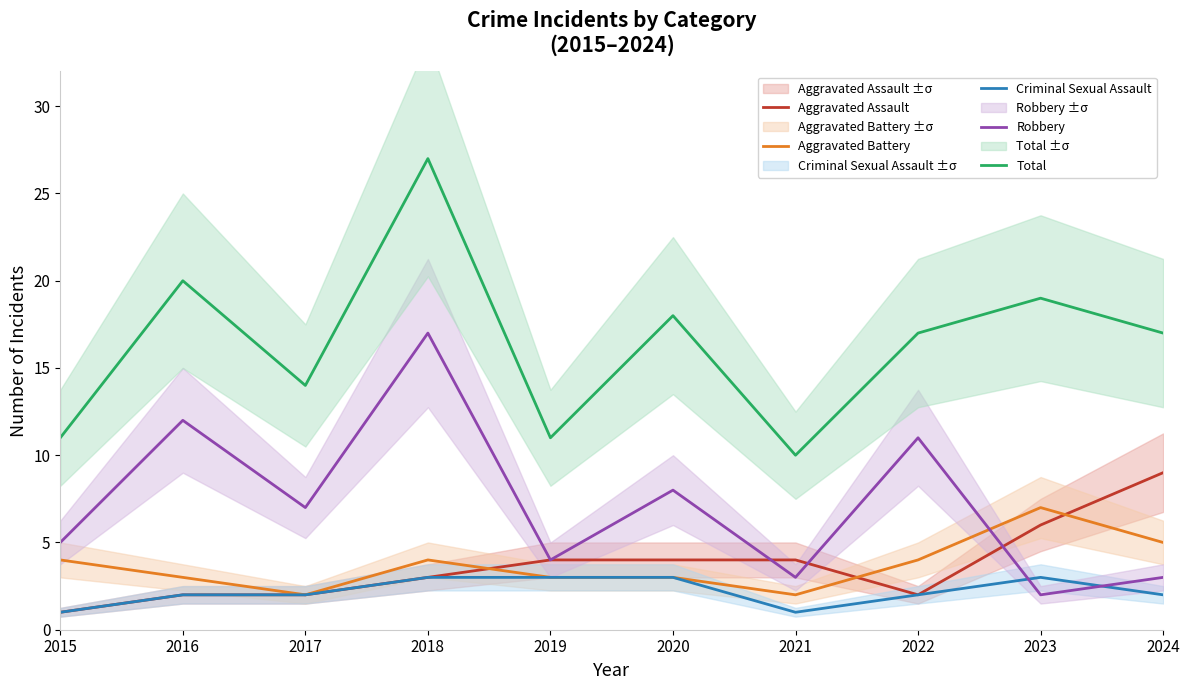

How many lines are shown in the chart?

5